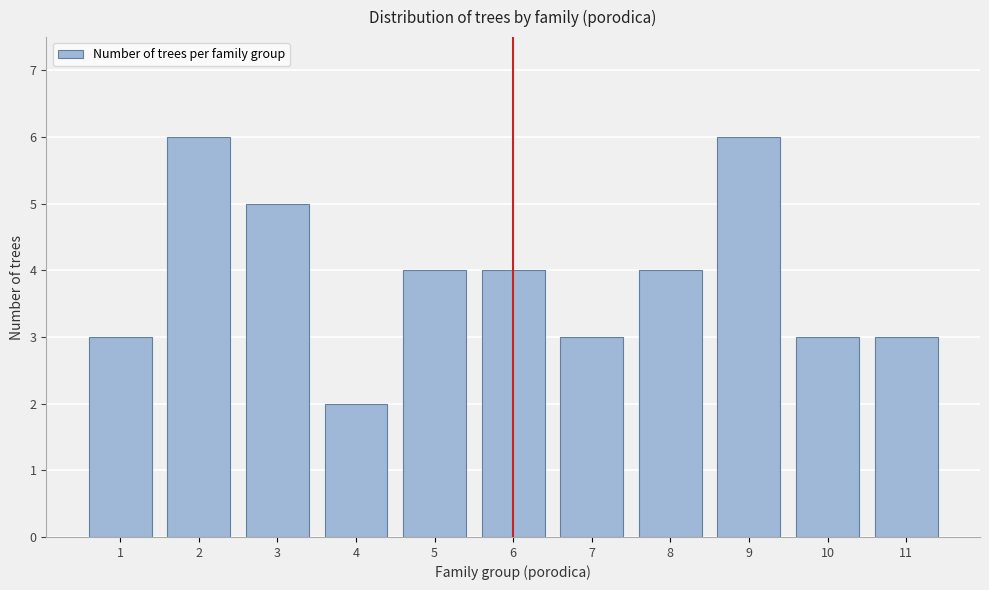

Reading left to right, transcribe all the data shown in this chart.

1=3	2=6	3=5	4=2	5=4	6=4	7=3	8=4	9=6	10=3	11=3